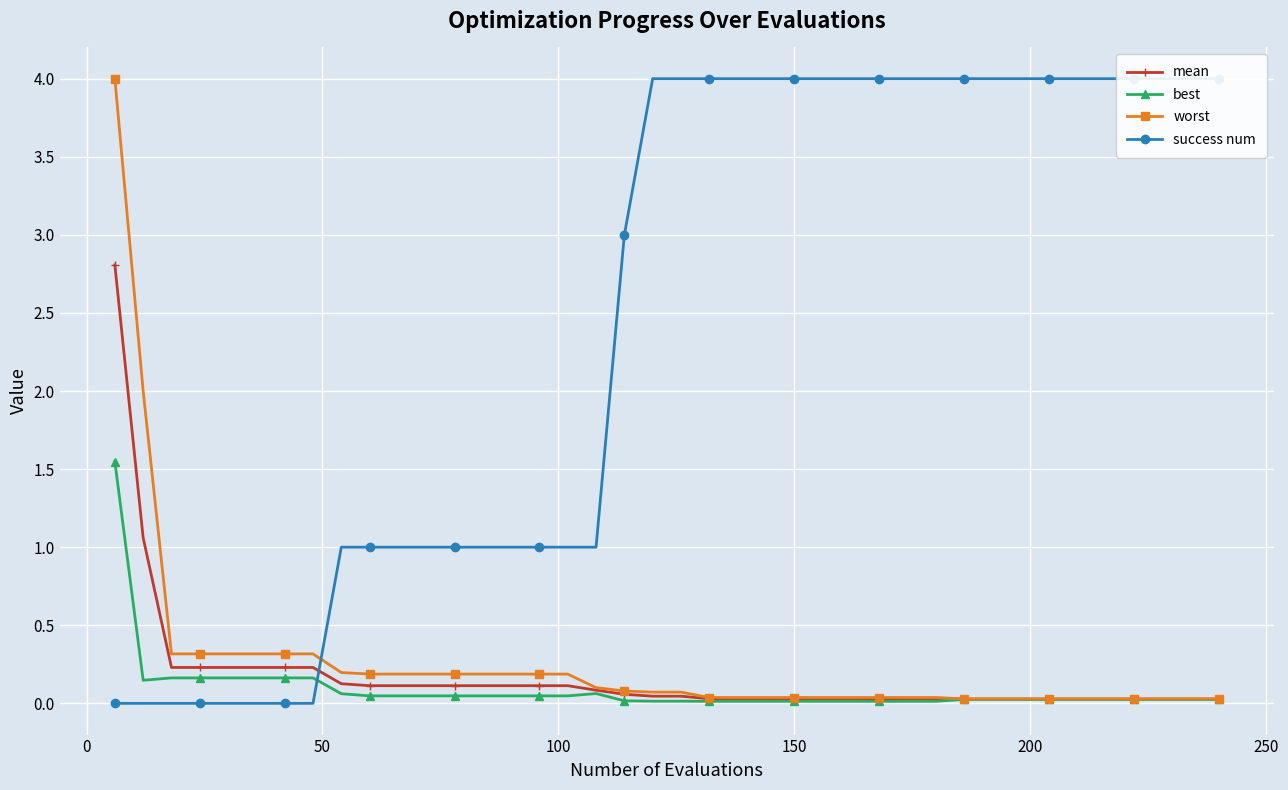

What is the maximum value for worst?

4.0